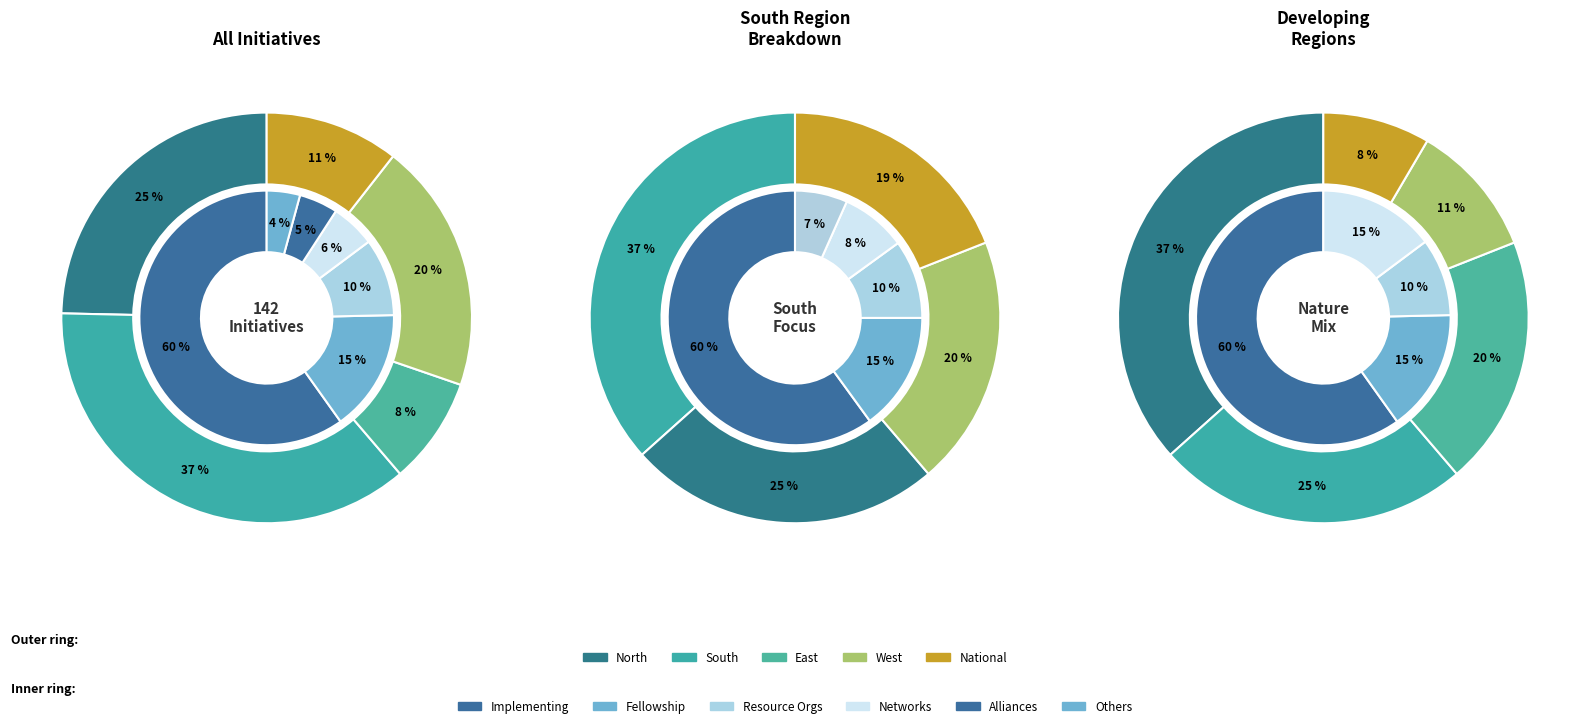

Between East and West, which is larger?

West